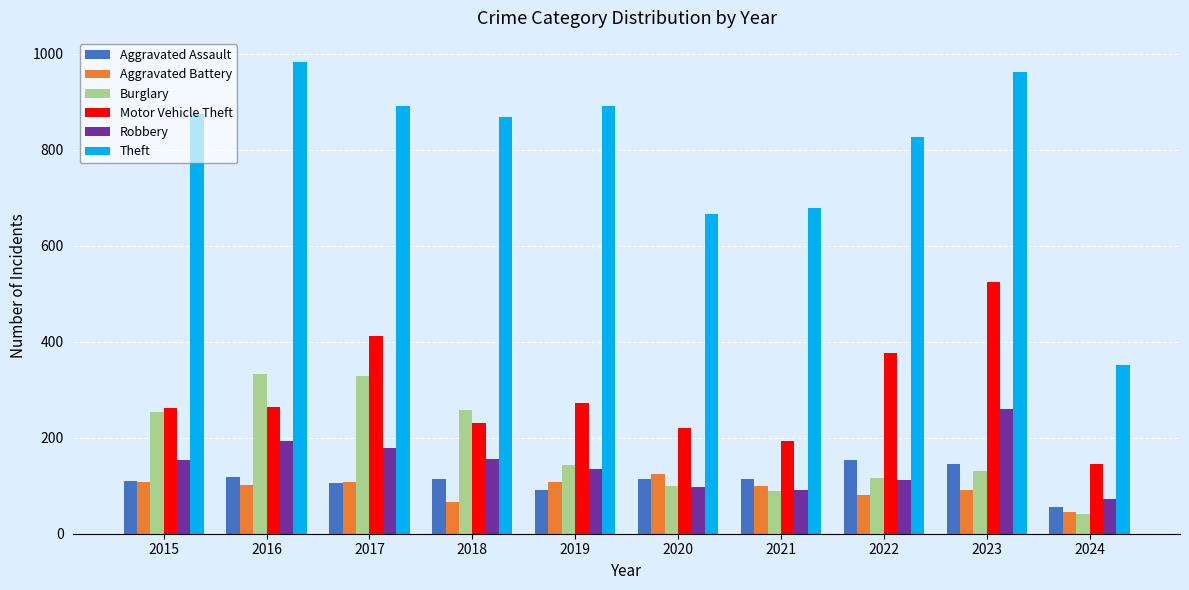

Which series has the largest range (max minus min)?

Theft